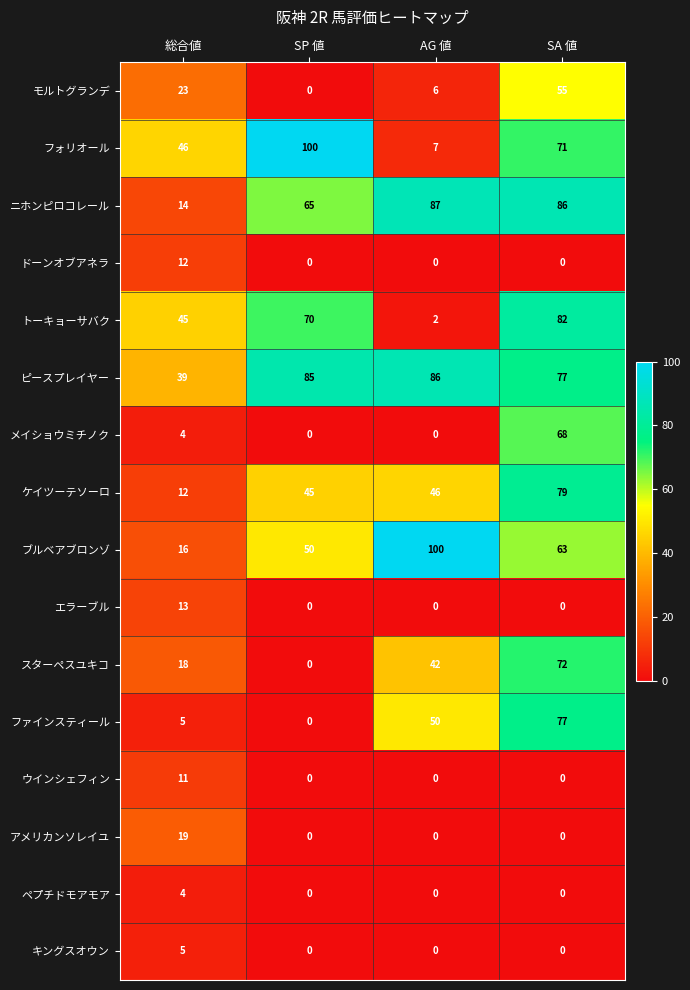

Read the ファインスティール value at AG 値.

50